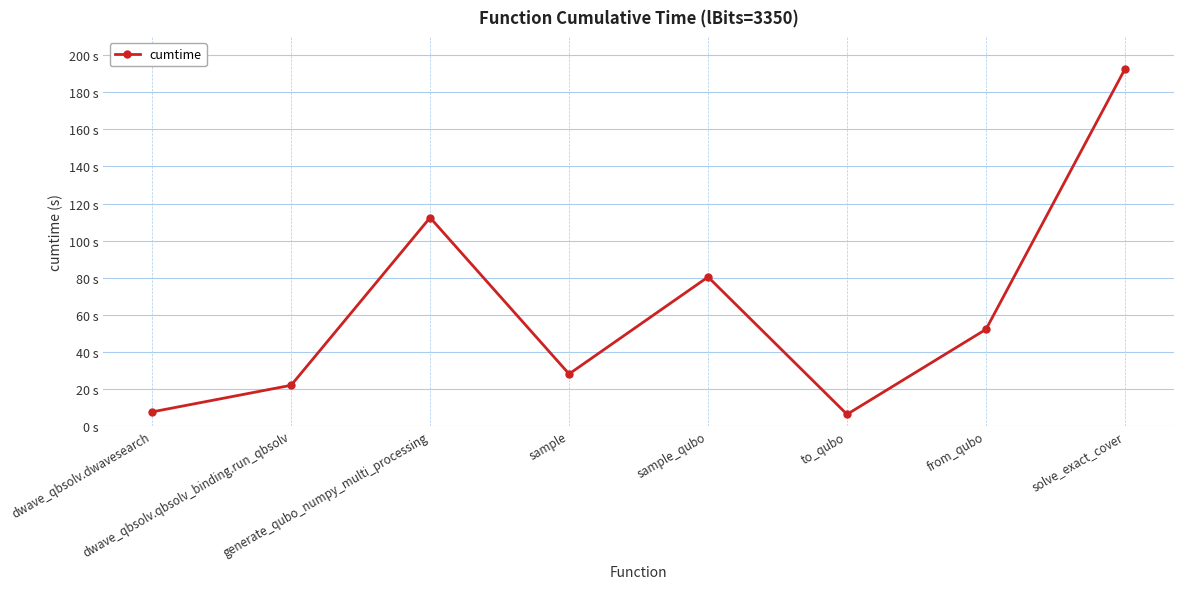

The chart shows a value of 112.4 at generate_qubo_numpy_multi_processing. True or false?

True